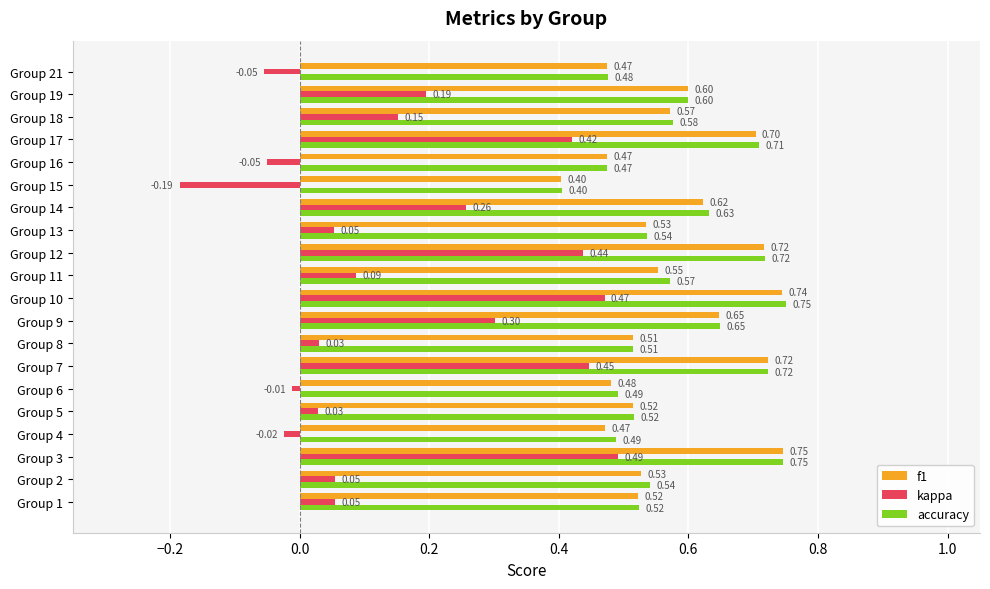

At how many categories does at least one series exceed 0?

20